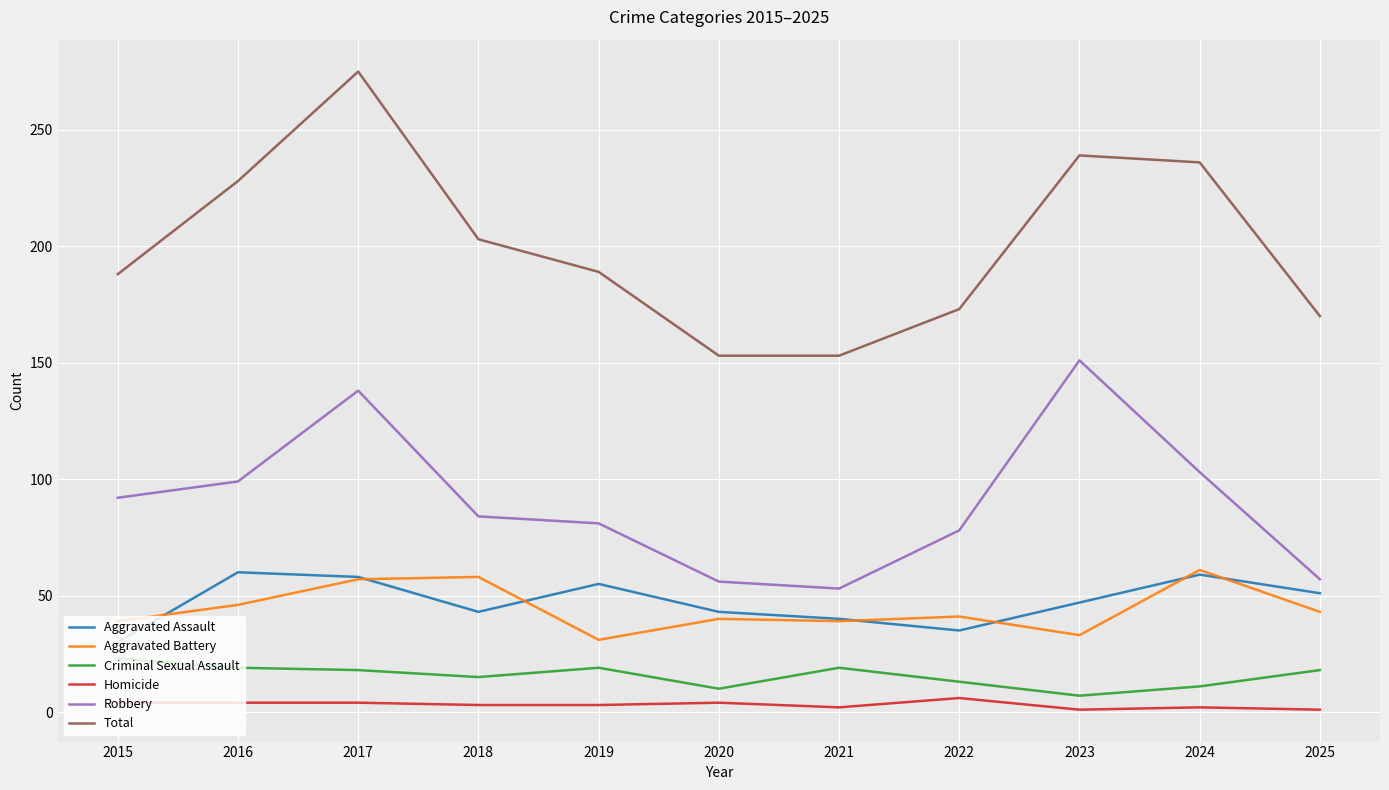

What is the lowest value of the Robbery series?

53